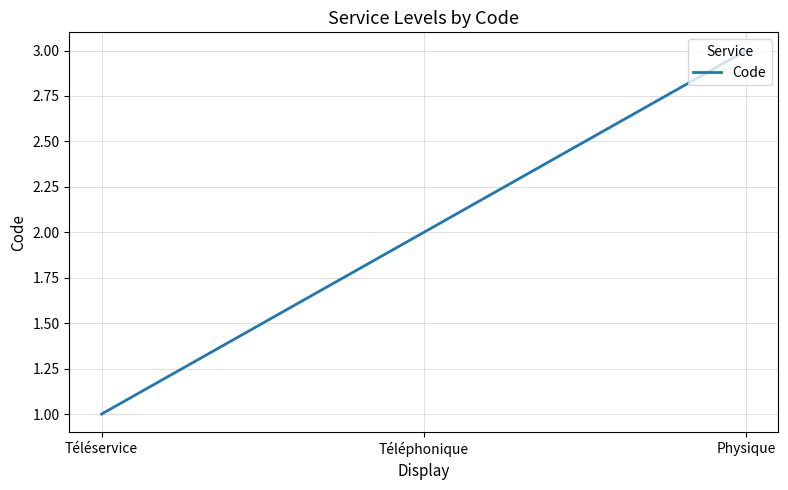

What is the ratio of the value at Téléphonique to the value at Téléservice?

2.0